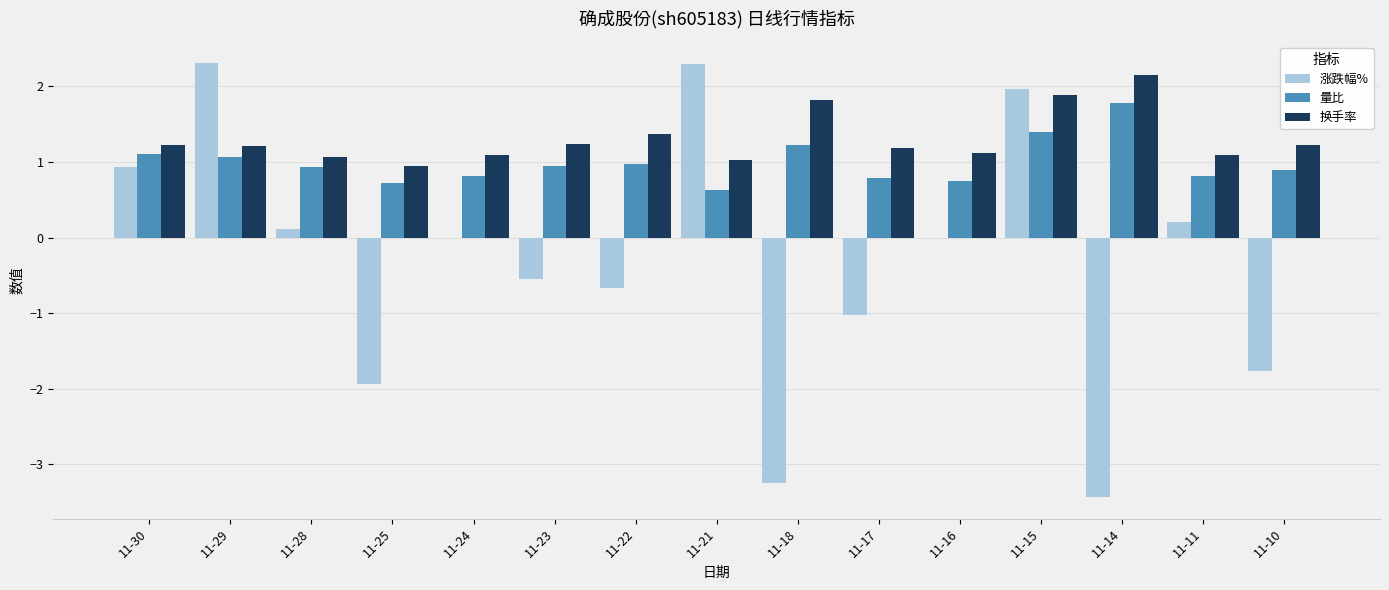

Which series changed the most between 11-30 and 11-28?

涨跌幅%